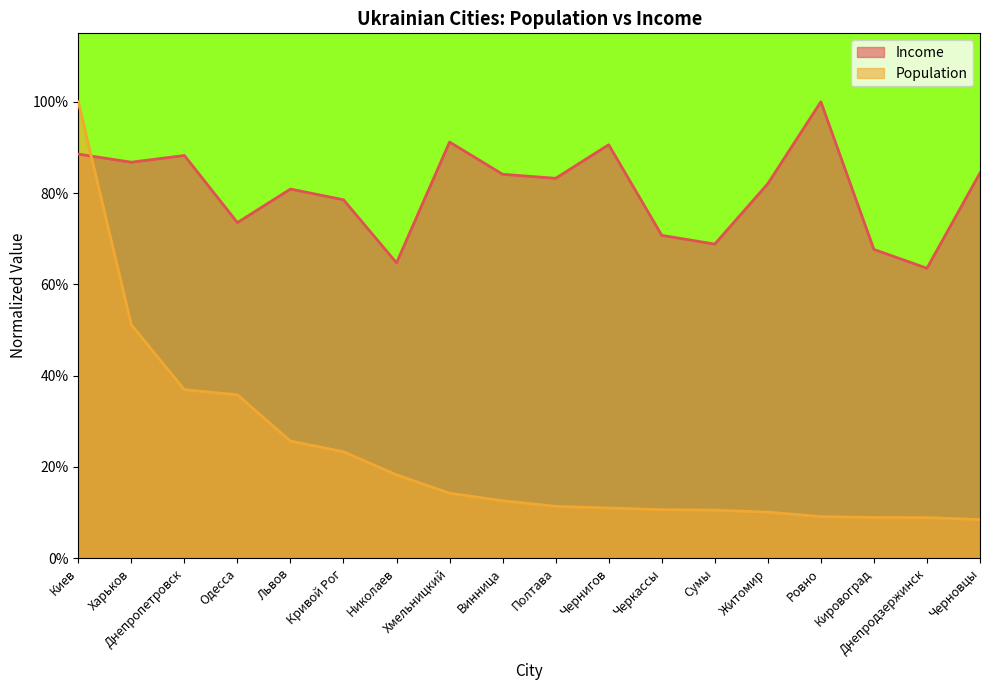

At Полтава, list the series in order from largest to smallest.

Income, Population